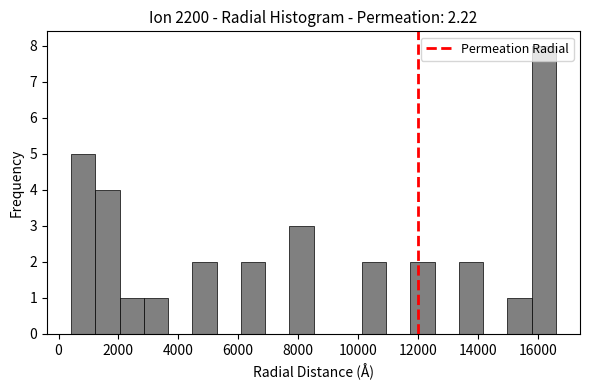

Reading left to right, transcribe this chart: for each bar, give the range it covers on the x-axis and its height. Neither the bar edges nor the heights are printed on the chart, so give them approximately, as read against the axes.

400 to 1200: 5
1200 to 2000: 4
2000 to 2800: 1
2800 to 3600: 1
3600 to 4400: 0
4400 to 5200: 2
5200 to 6000: 0
6000 to 6800: 2
6800 to 7800: 0
7800 to 8600: 3
8600 to 9400: 0
9400 to 10200: 0
10200 to 11000: 2
11000 to 11800: 0
11800 to 12600: 2
12600 to 13400: 0
13400 to 14200: 2
14200 to 15000: 0
15000 to 15800: 1
15800 to 16600: 8